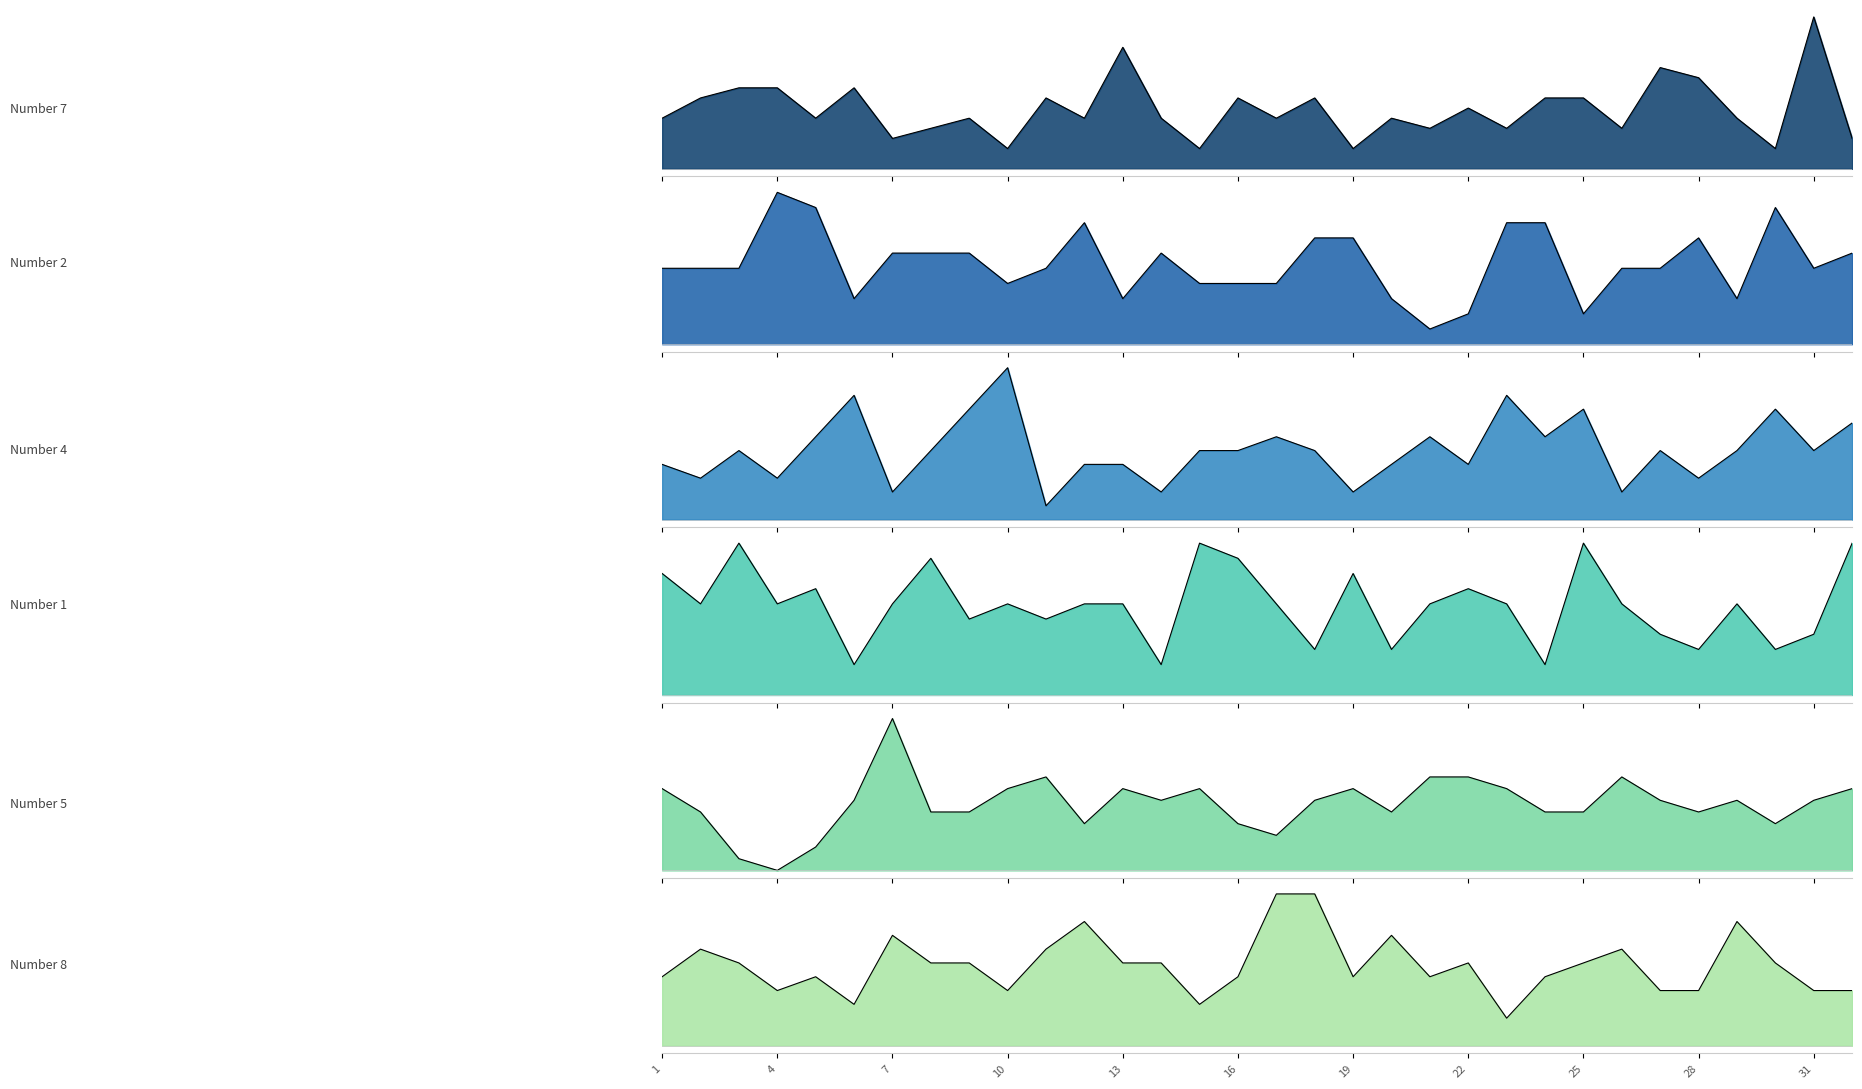

What is the difference between the Number 1 values at 10 and 25?

4